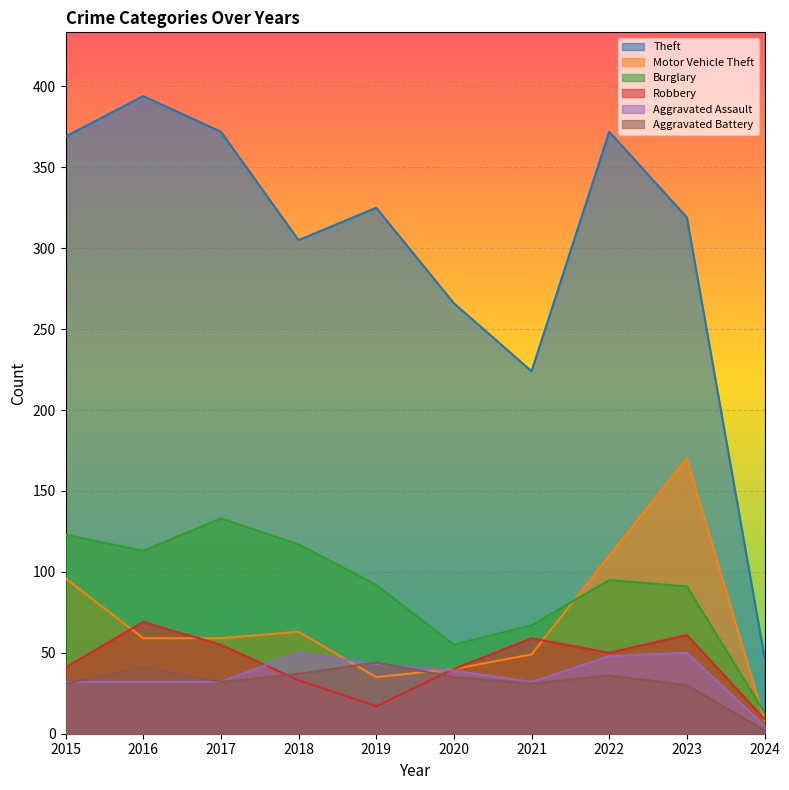

The value of Robbery at 2024 is 4. True or false?

False